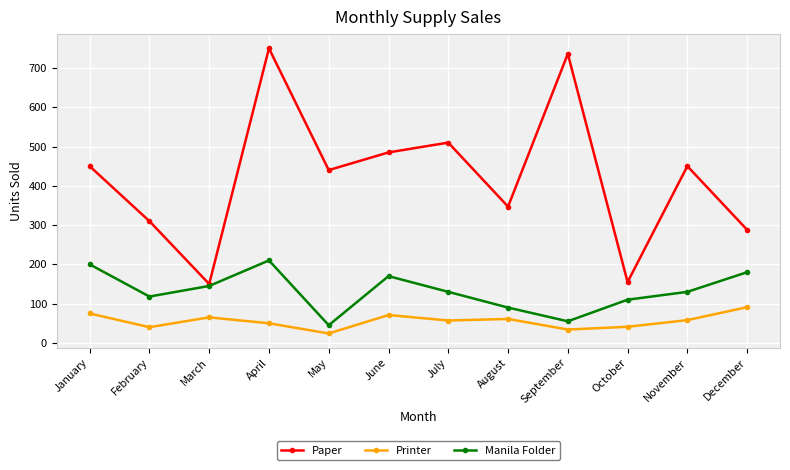

The Printer series shows 61 at August. True or false?

True